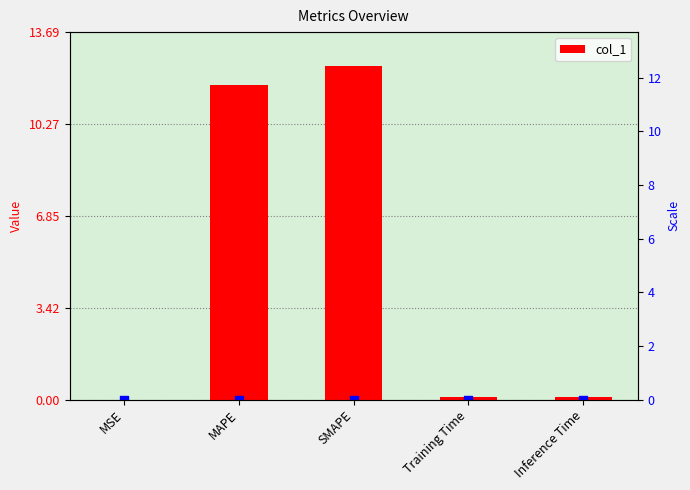

What is the change in value from MSE to Training Time?

+0.1